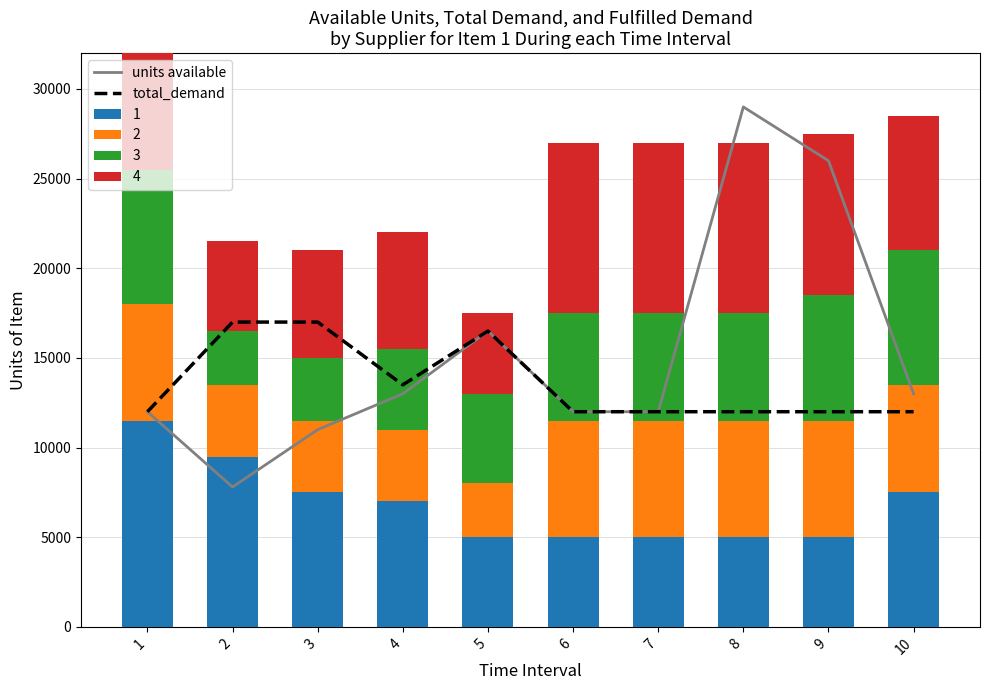

Is the value of units available at 3 greater than the value of total_demand at 2?

No